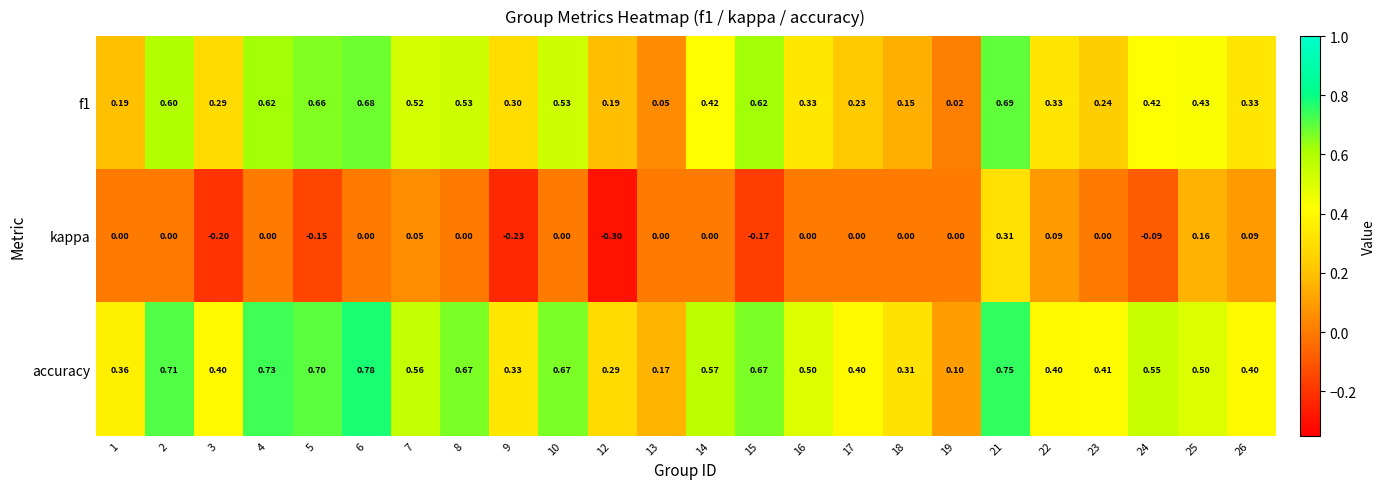

Which series has the widest spread of values?

accuracy